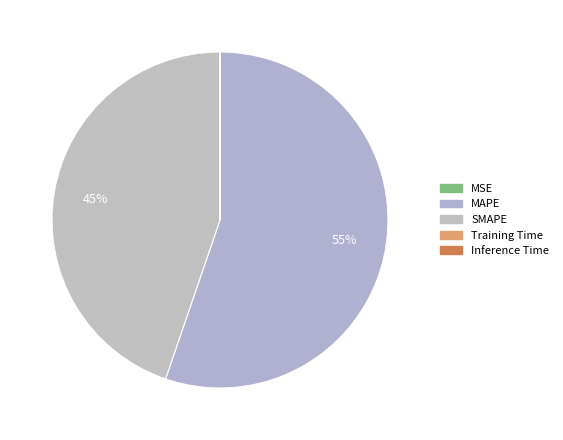

Count the number of slices in the pie.

5